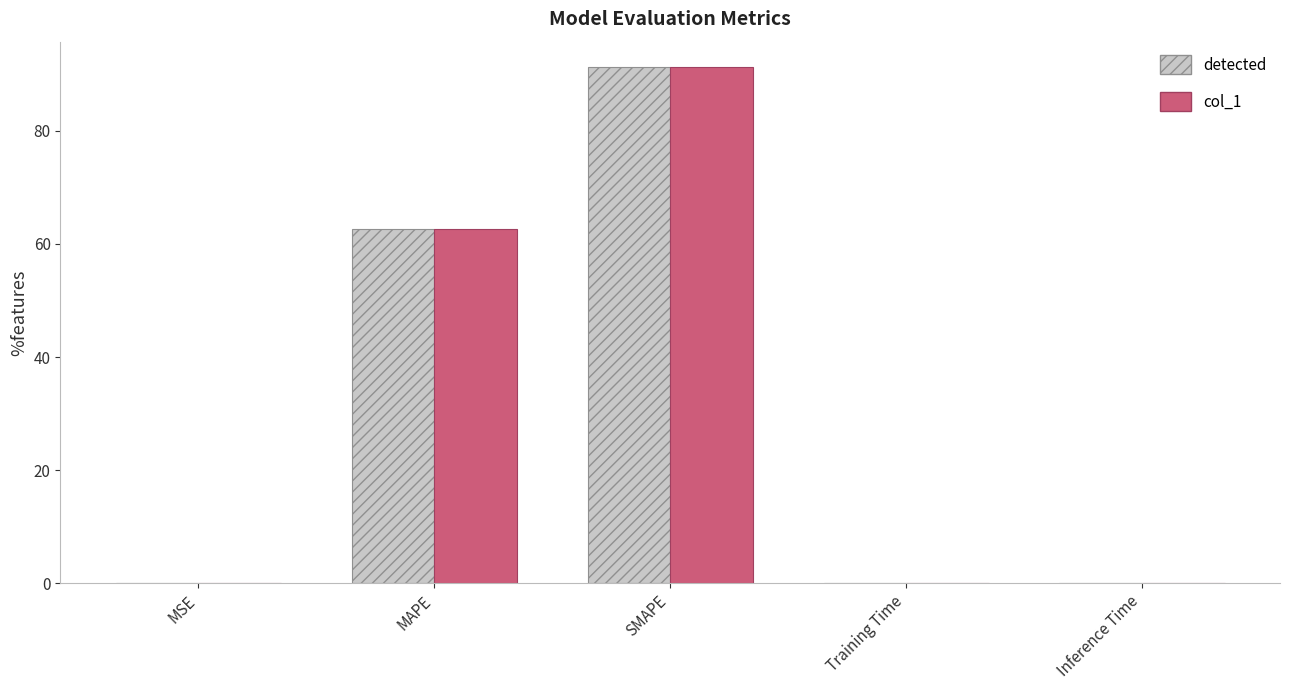

Where is detected nearest to the value 45?

MAPE